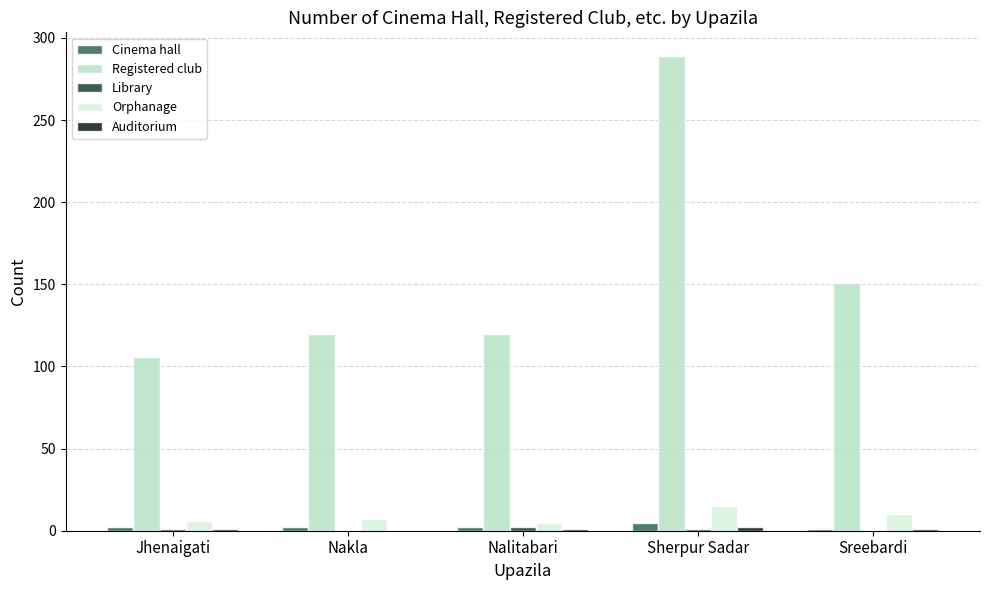

Count the number of categories in the chart.

5